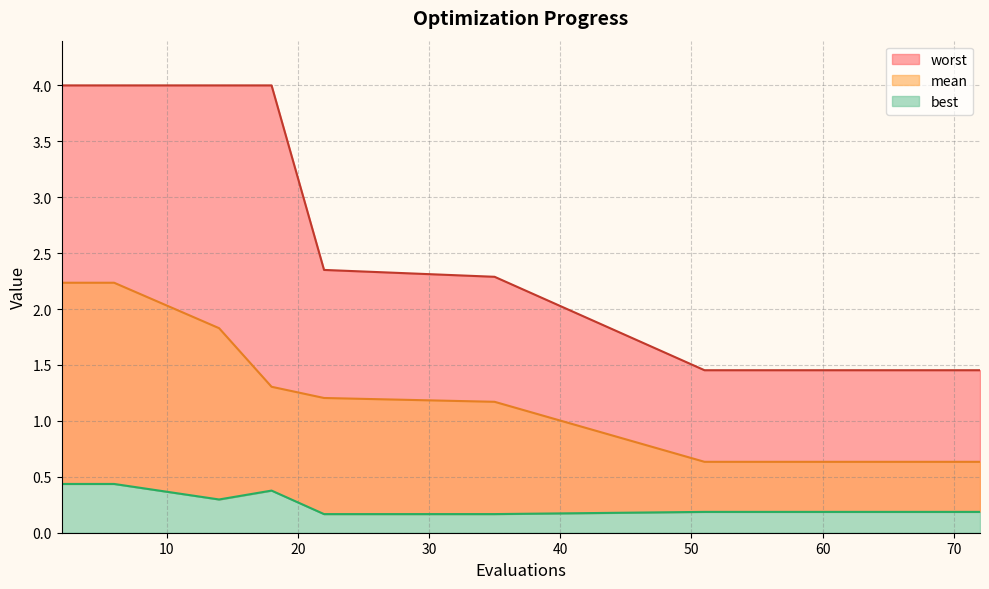

Which series has the largest range (max minus min)?

worst